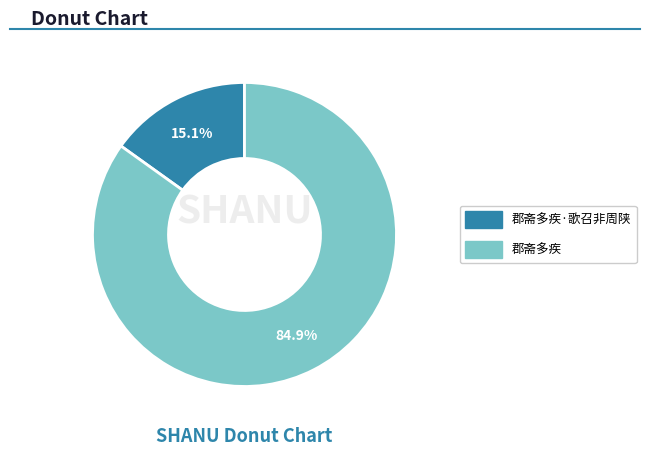

Is there a majority slice in this chart?

Yes